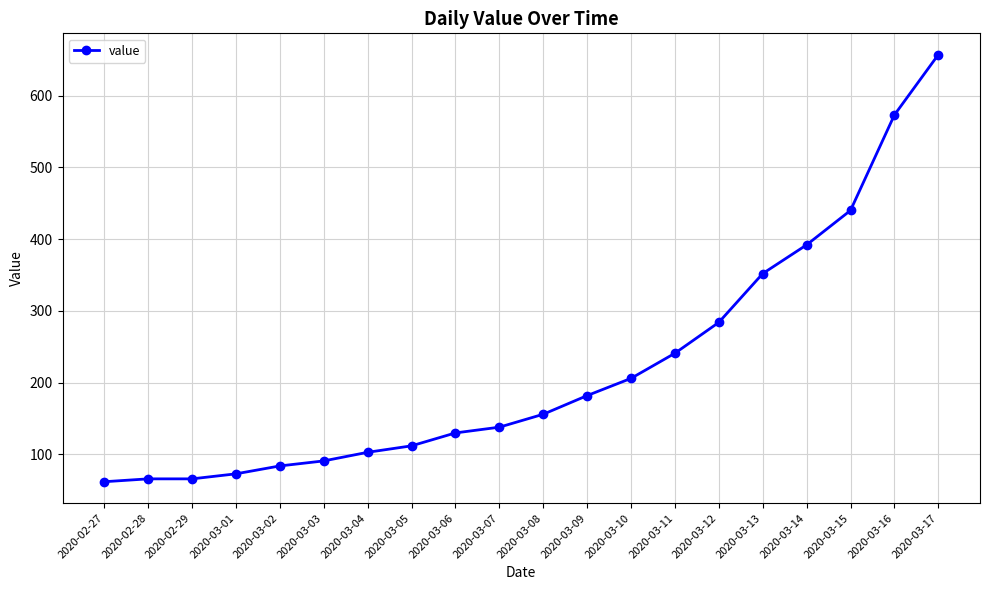

What value does the data have at 2020-03-04, to the nearest 100?

100